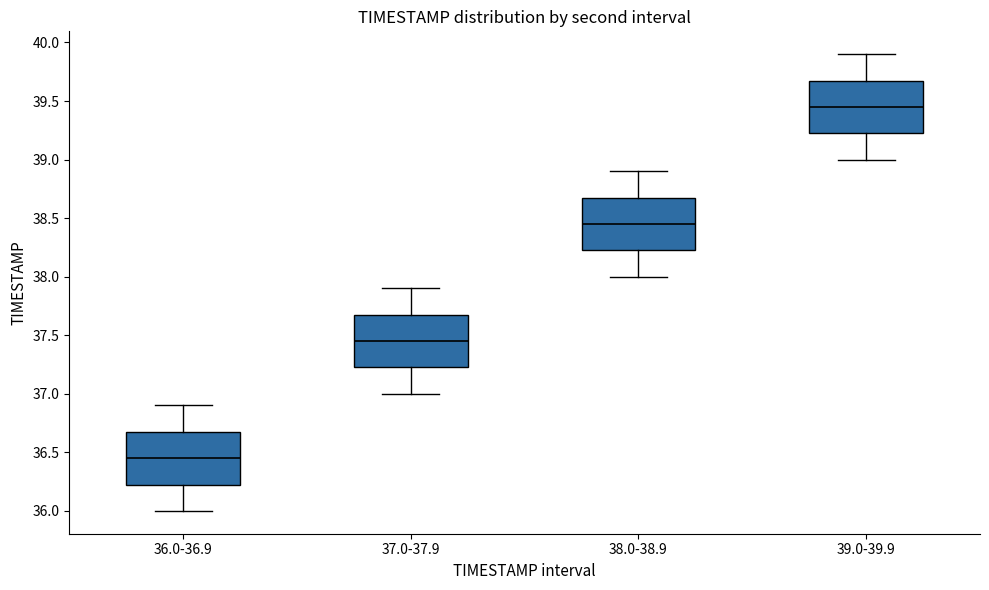

Where is the lower edge of the box for 39.0-39.9 on the y-axis? The values are not printed on the chart, so give them approximately, as read against the axis.

39.25